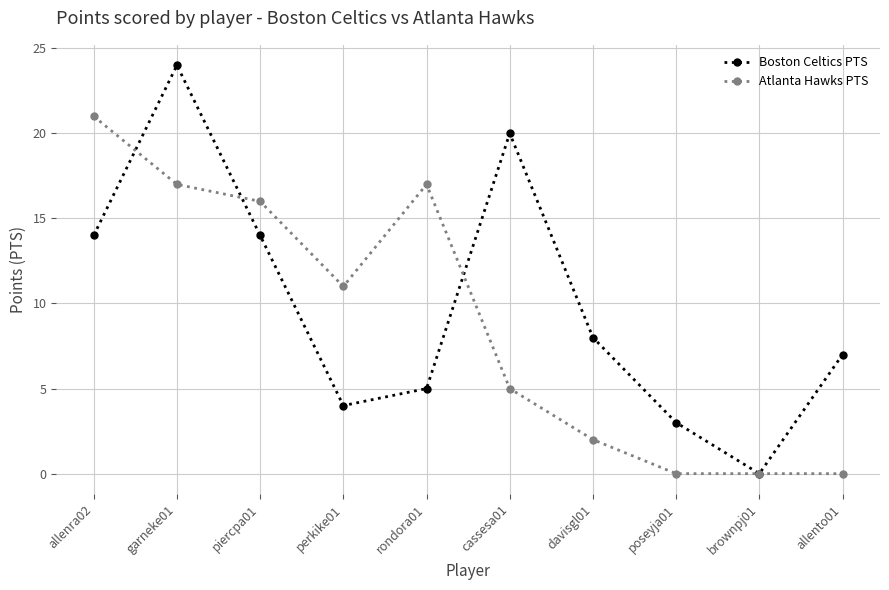

Where is the first local maximum for Boston Celtics PTS?

garneke01